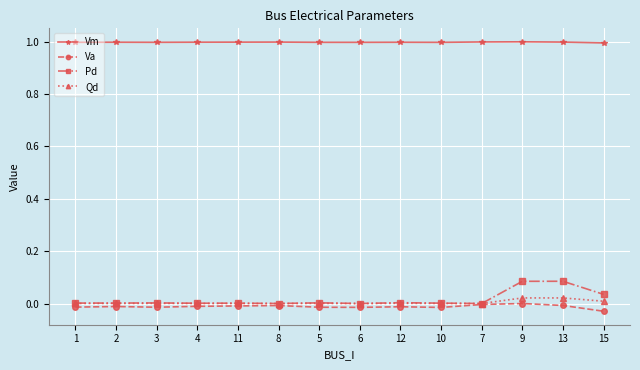

True or false: Va and Vm cross at least once.

False